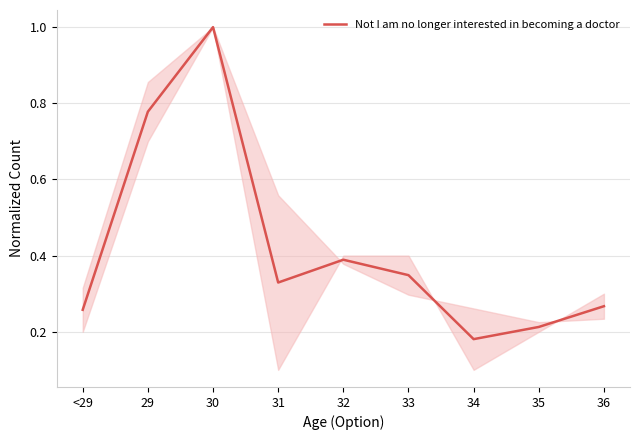

List the labels in order of value, smallest first.

34, 35, <29, 36, 31, 33, 32, 29, 30